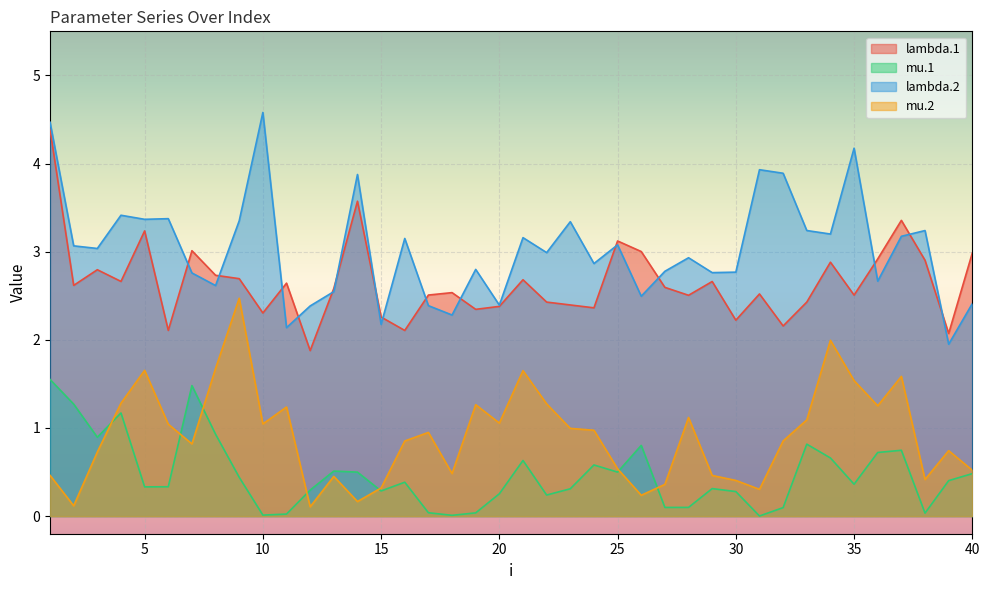

How many data points in lambda.2 are less than 3?

20